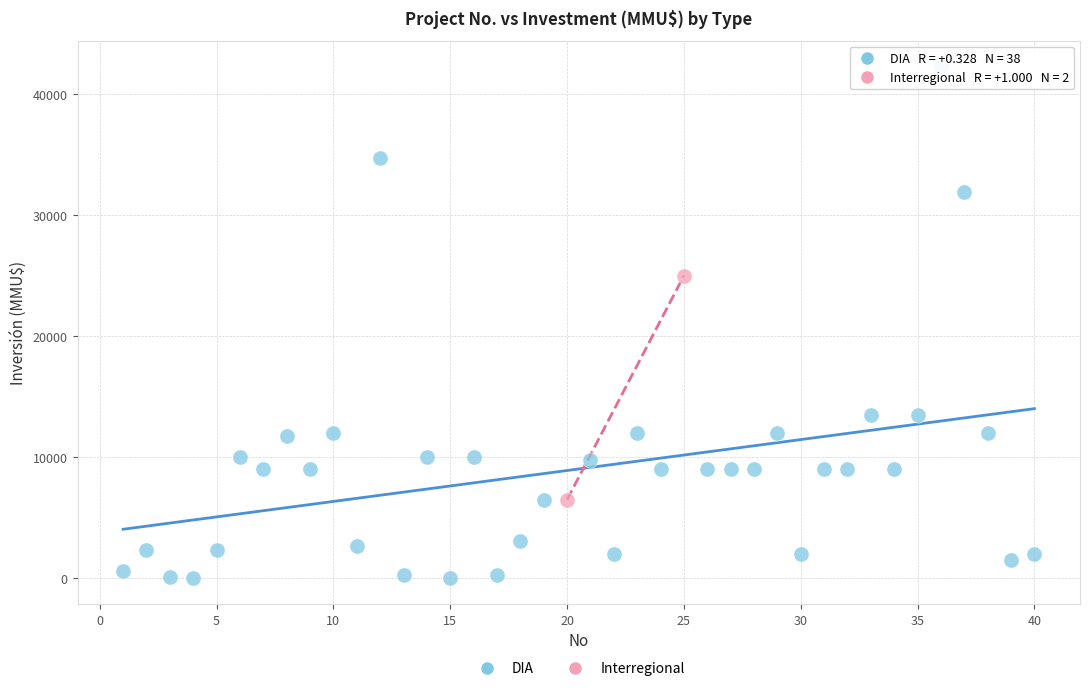

What are all the series names shown in the legend?

DIA, Interregional